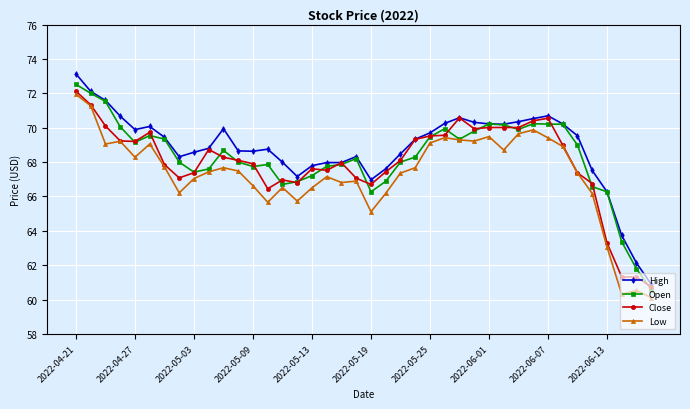

What is the sum of all Close values?

2719.3